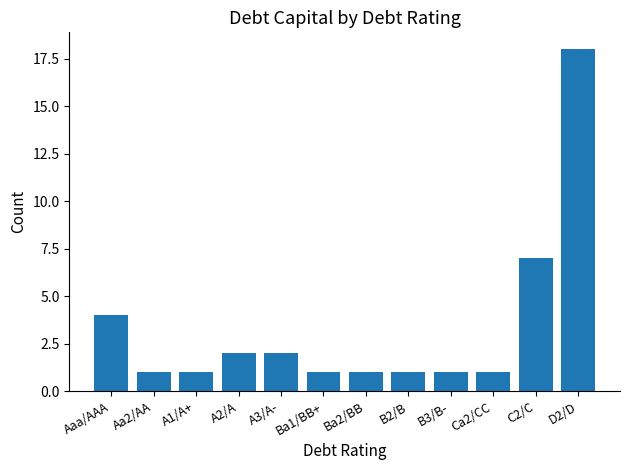

What is the value of the 6th bar from the left?

1